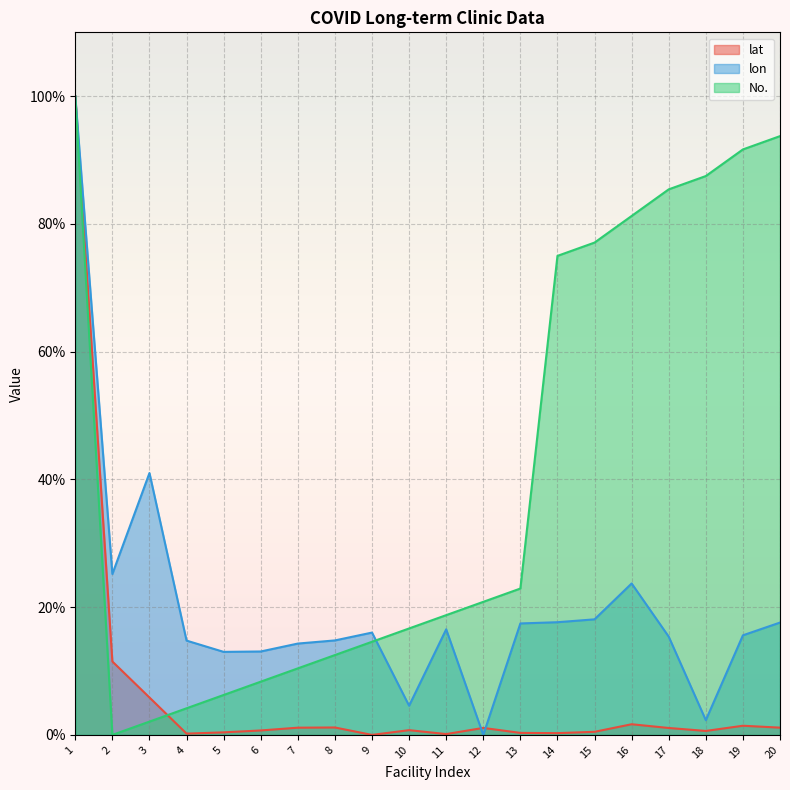

What are all the series names shown in the legend?

lat, lon, No.